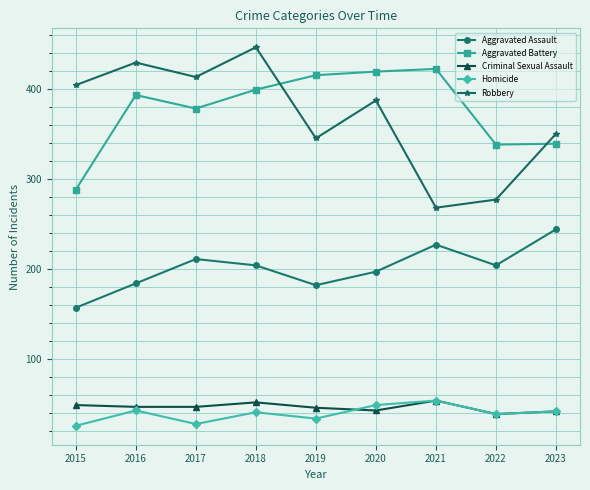

Is the value of Criminal Sexual Assault at 2015 greater than the value of Aggravated Battery at 2019?

No